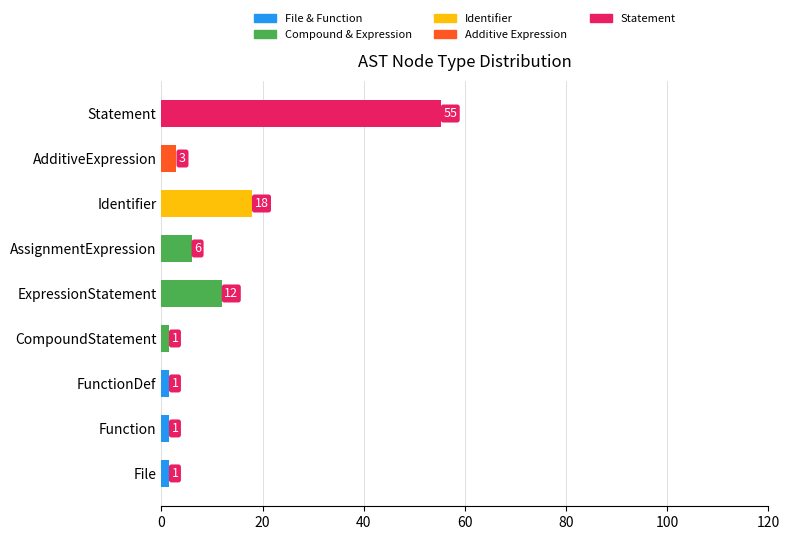

What is the total value across all series at AdditiveExpression?

3.0